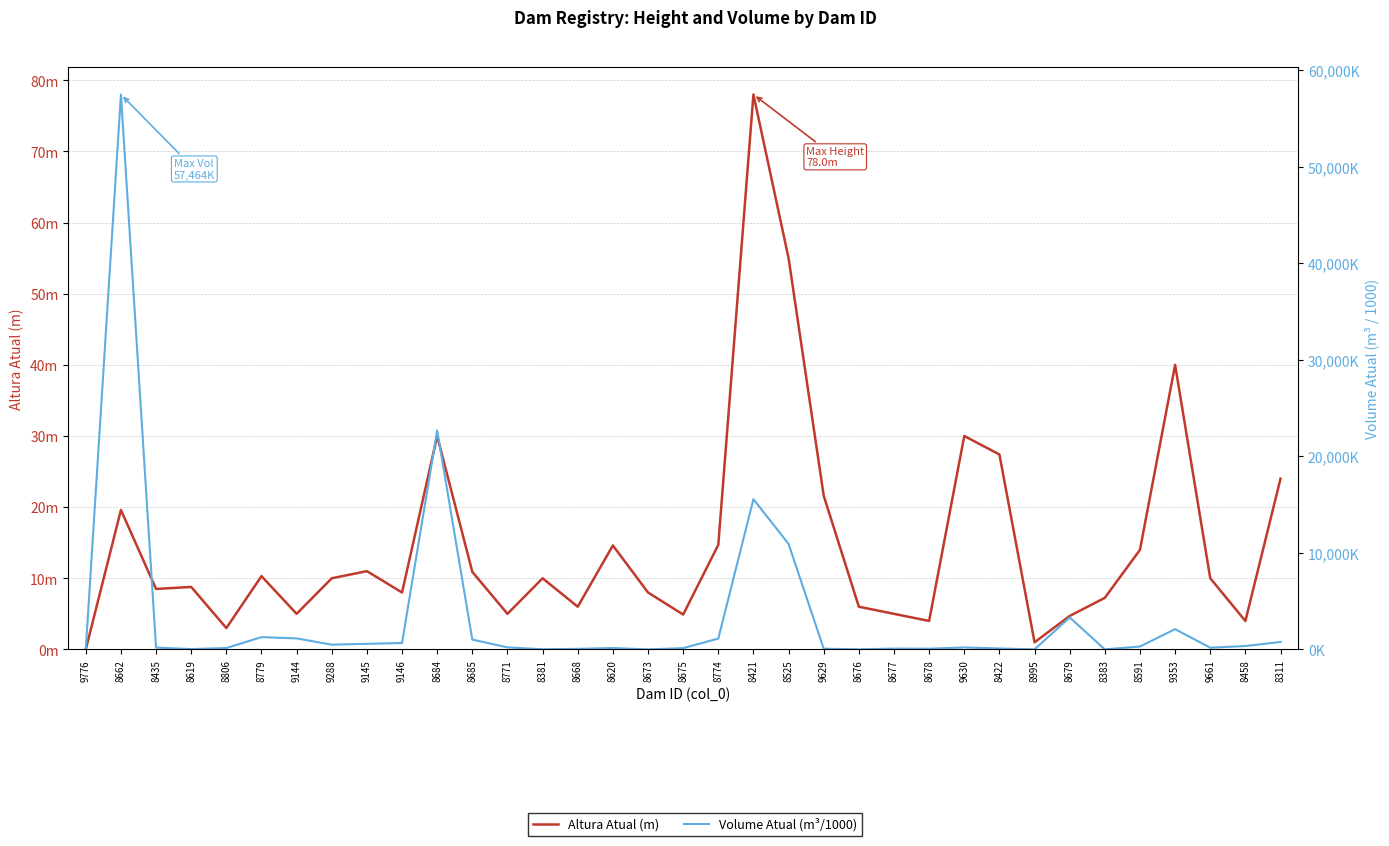

Reading left to right, list all the values displayed in this chart.

Altura Atual (m): 0.0	19.6	8.5	8.8	3.0	10.3	5.0	10.0	11.0	8.0	30.0	10.9	5.0	10.0	6.0	14.6	8.0	4.9	14.7	78.0	55.0	21.6	6.0	5.0	4.0	30.0	27.4	1.0	4.7	7.2	14.0	40.0	10.0	4.0	24.0
Volume Atual (m³/1000): 0.0	57463.8	188.7	34.0	140.1	1272.1	1140.0	492.3	577.8	663.2	22675.0	1018.1	210.0	15.4	56.5	142.3	1.3	131.0	1122.2	15553.7	10924.1	75.0	3.8	84.9	75.5	200.0	98.3	0.5	3311.8	0.3	300.0	2100.0	177.1	350.0	770.6